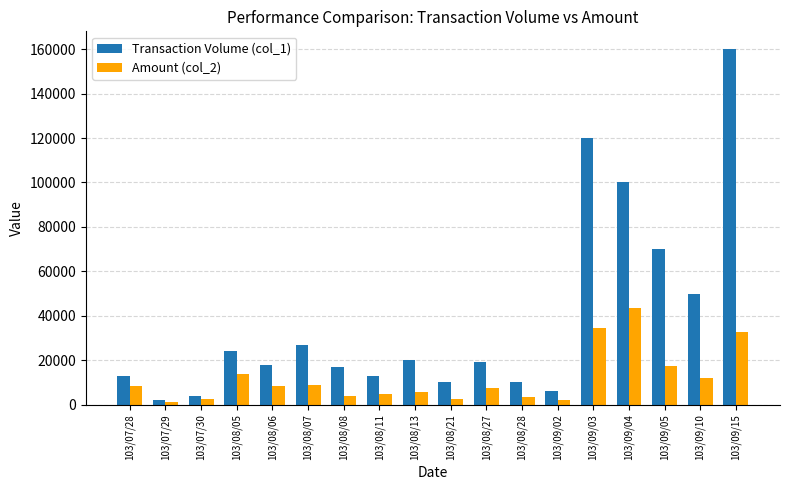

The value of Transaction Volume (col_1) at 103/09/04 is 100000. True or false?

True